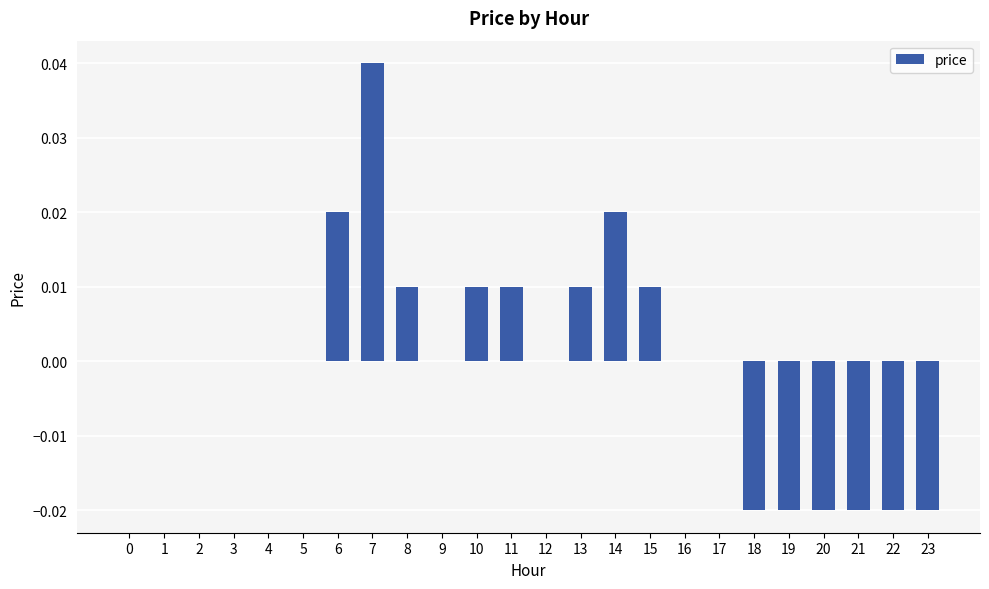

At which category does the chart reach its peak across all series?

7